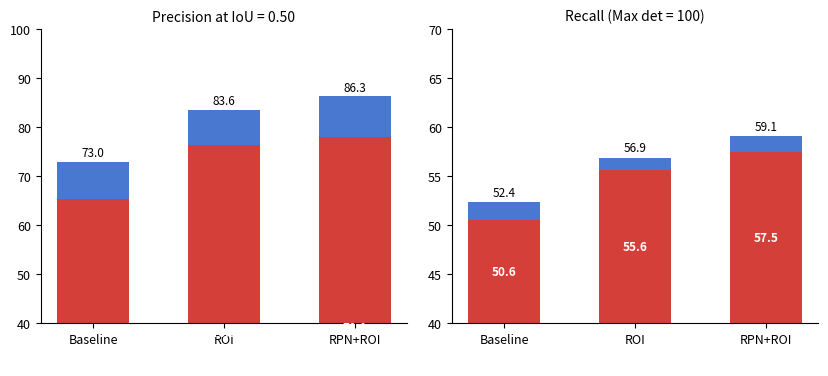

What position from the right is RPN+ROI?

1